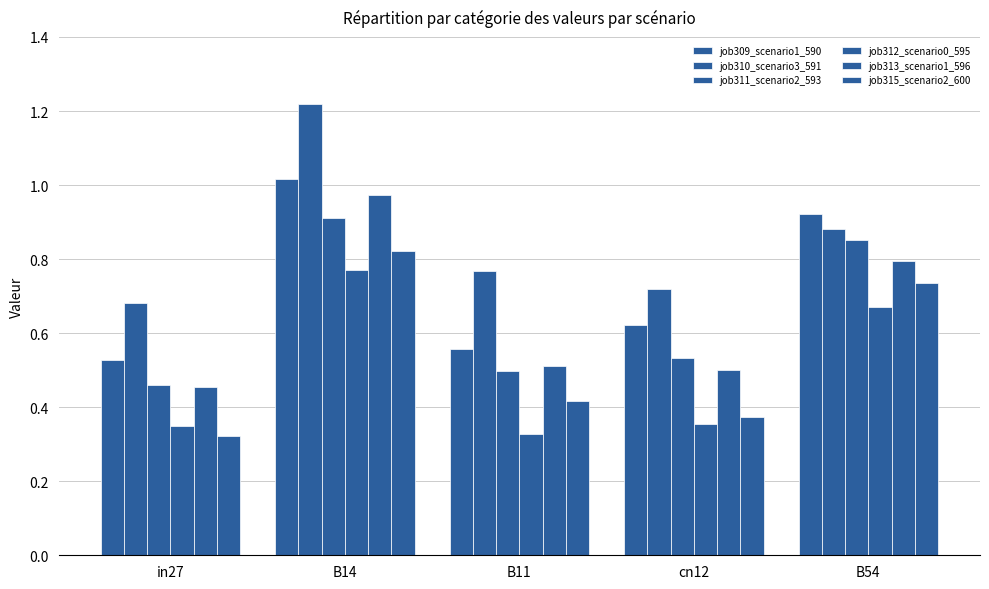

At which label does job312_scenario0_595 reach its peak?

B14